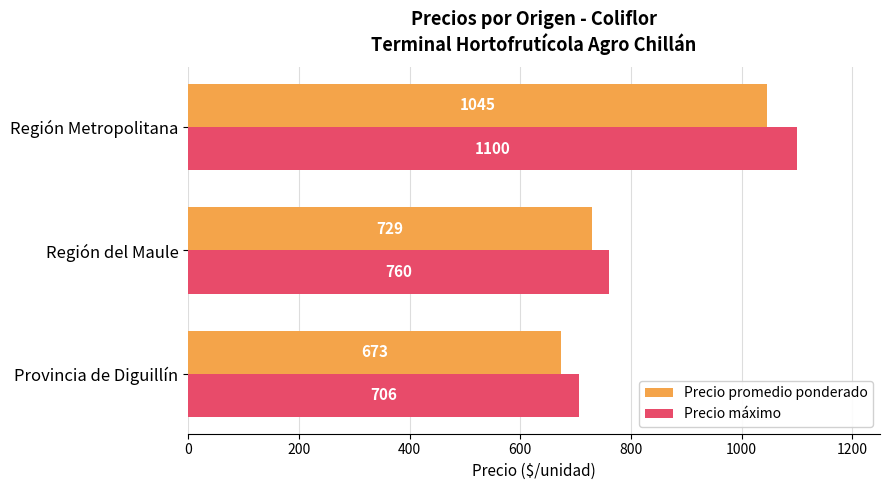

What is the total value across all series at Región del Maule?

1489